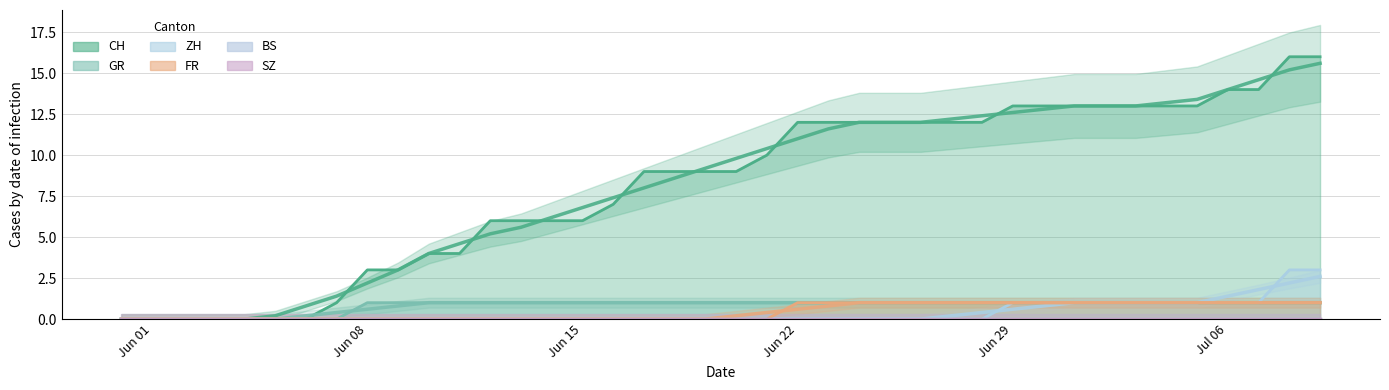

Which category has the lowest value in the FR series?

2020-05-31